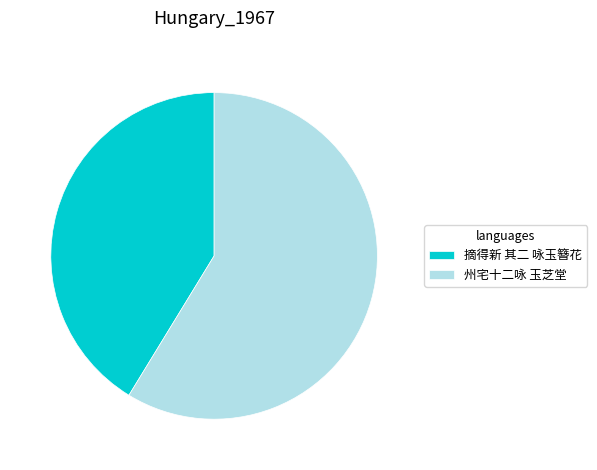

How many segments does this pie chart have?

2